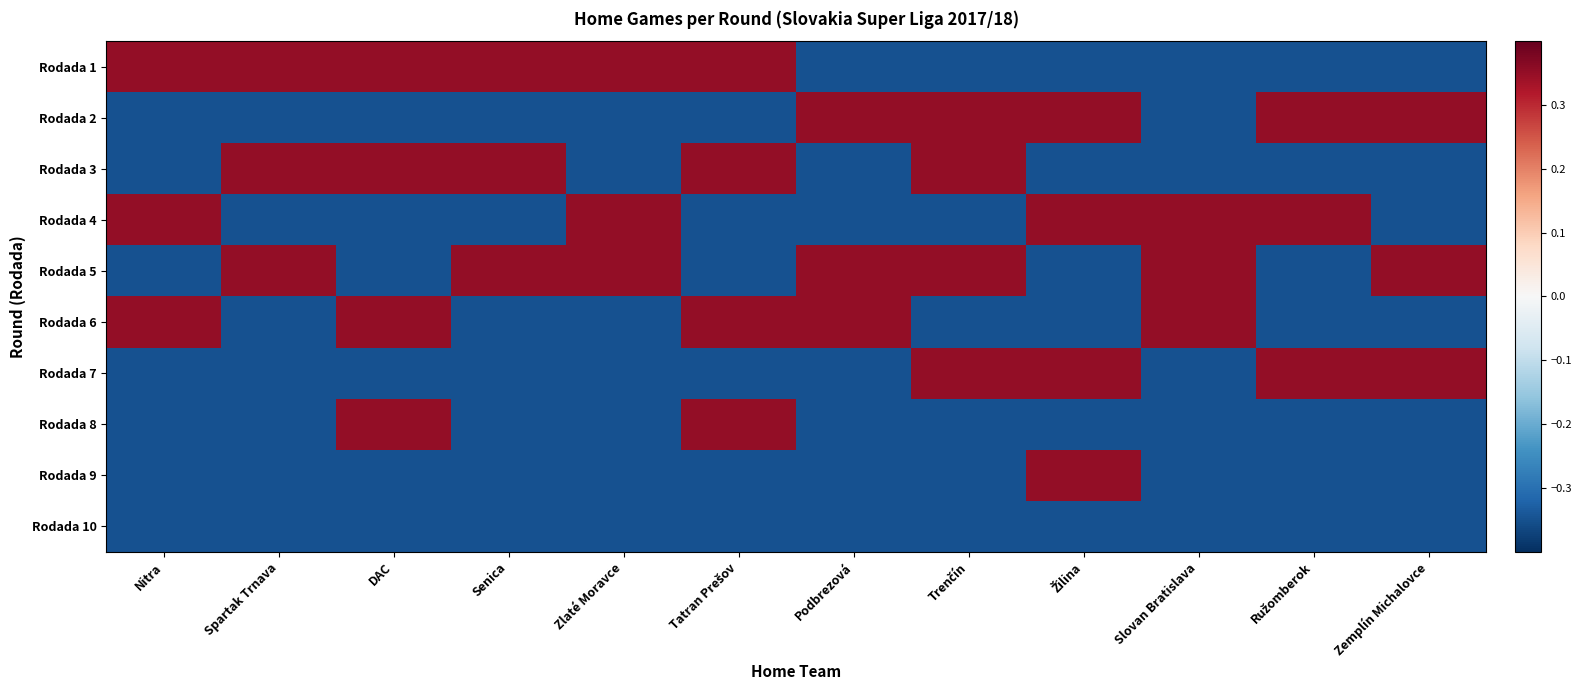

At how many categories does at least one series exceed 0?

12